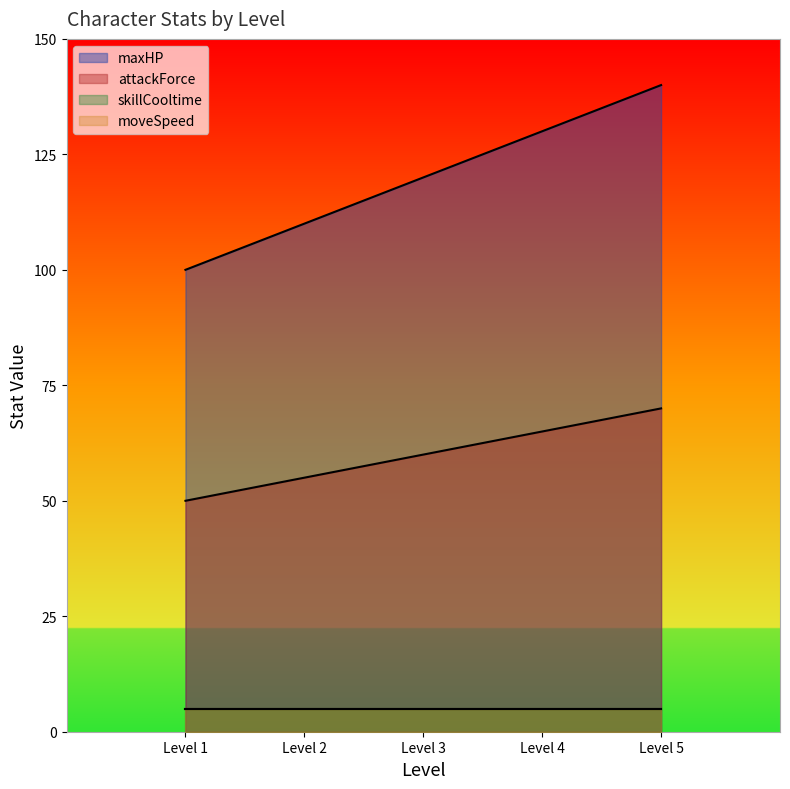

True or false: skillCooltime and moveSpeed intersect in this chart.

False